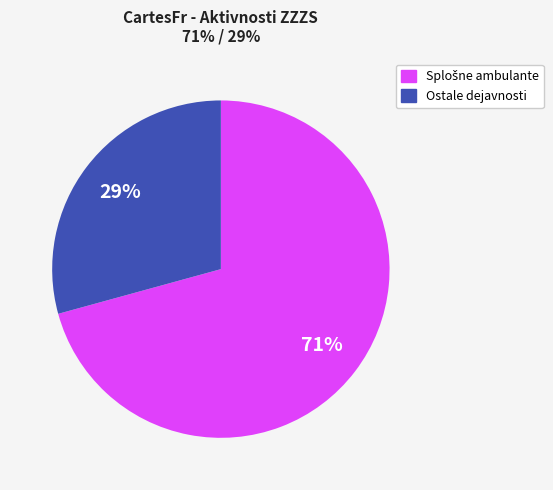

Is Ostale dejavnosti the majority of the pie?

No